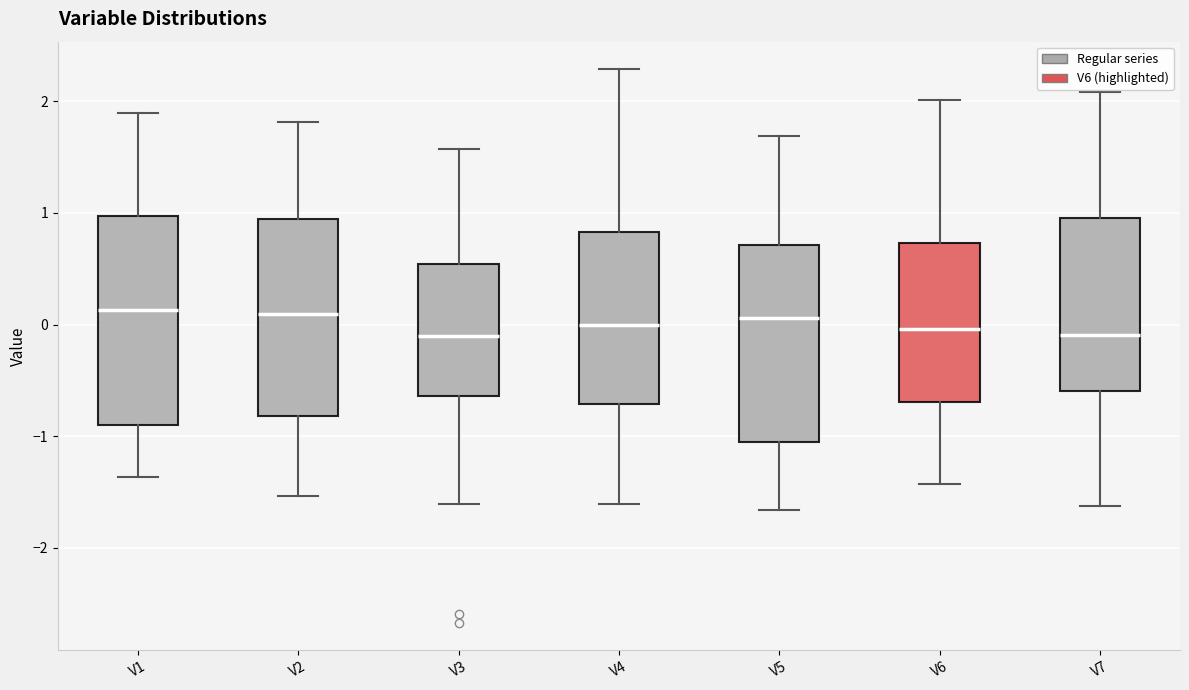

Where is the upper edge of the box for V6 on the y-axis? The values are not printed on the chart, so give them approximately, as read against the axis.

0.7